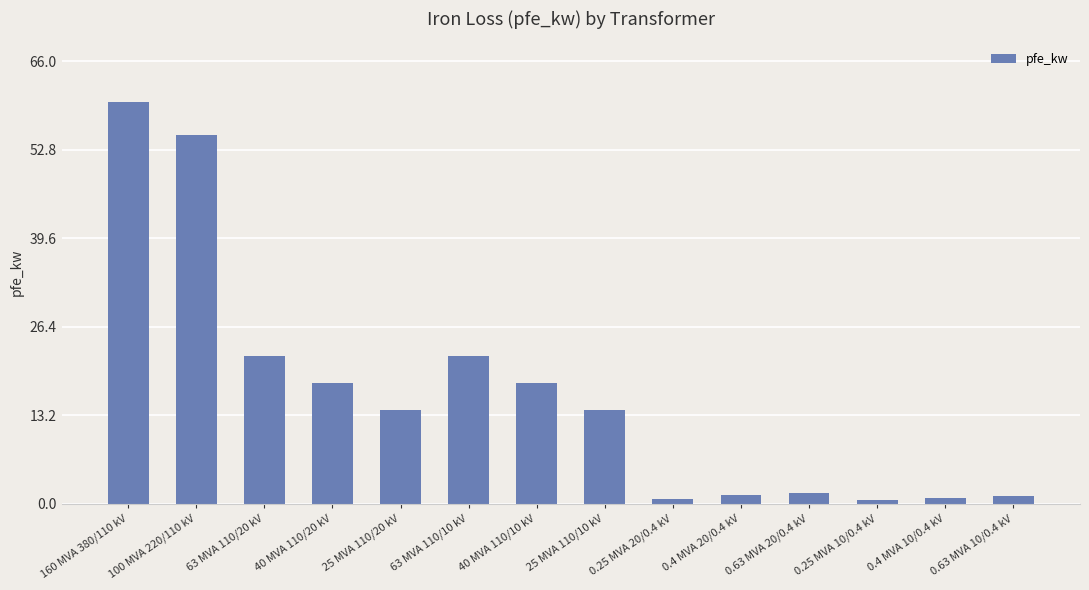

Are the bars grouped side by side (vs. stacked)?

No